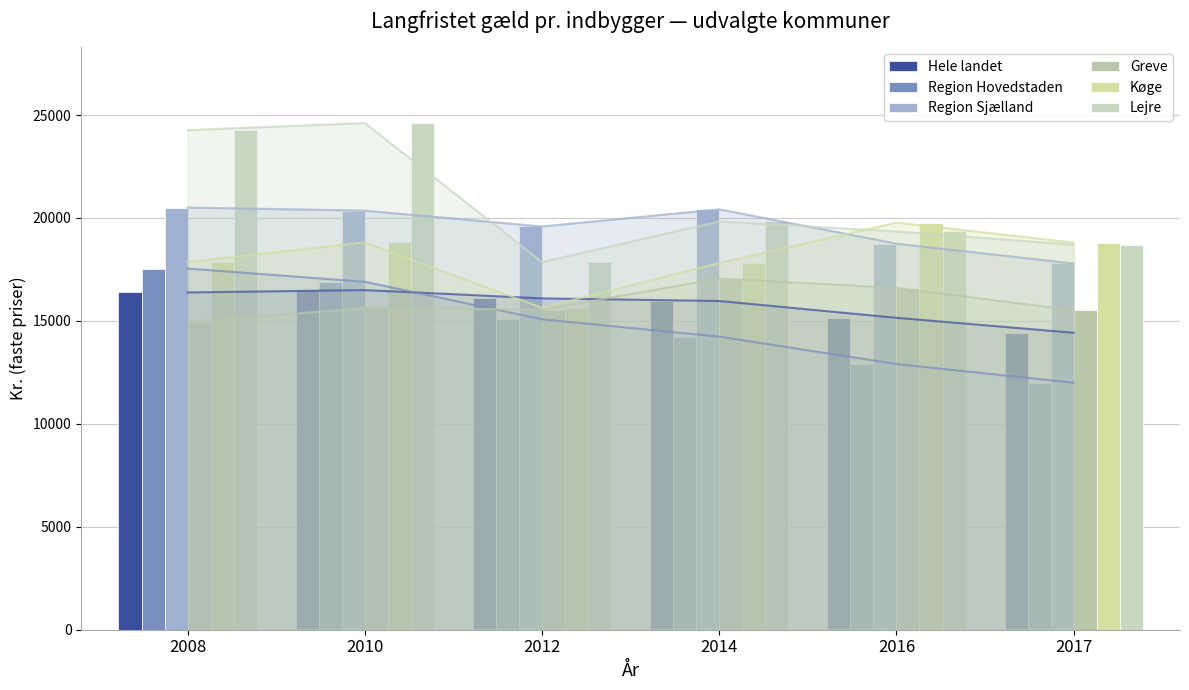

How many data points in Region Sjælland are less than 20357?

3